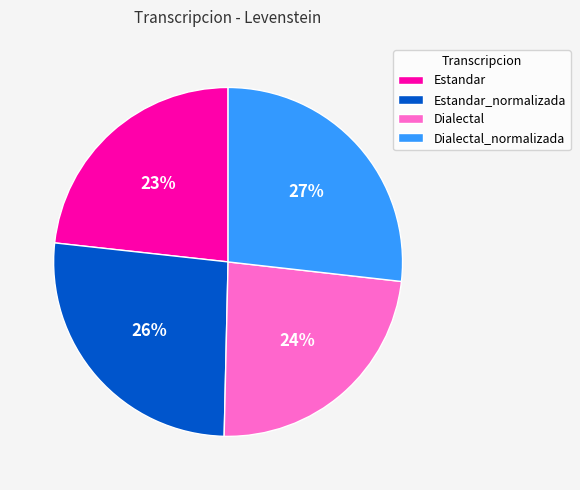

Count the number of slices in the pie.

4